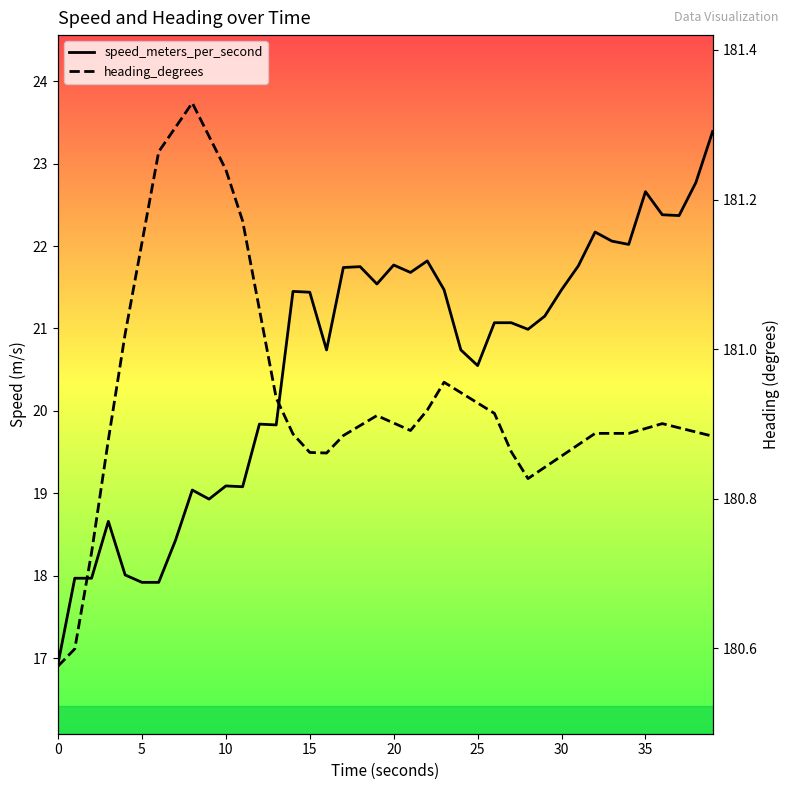

List the series in order of their overall mean, highest first.

heading_degrees, speed_meters_per_second